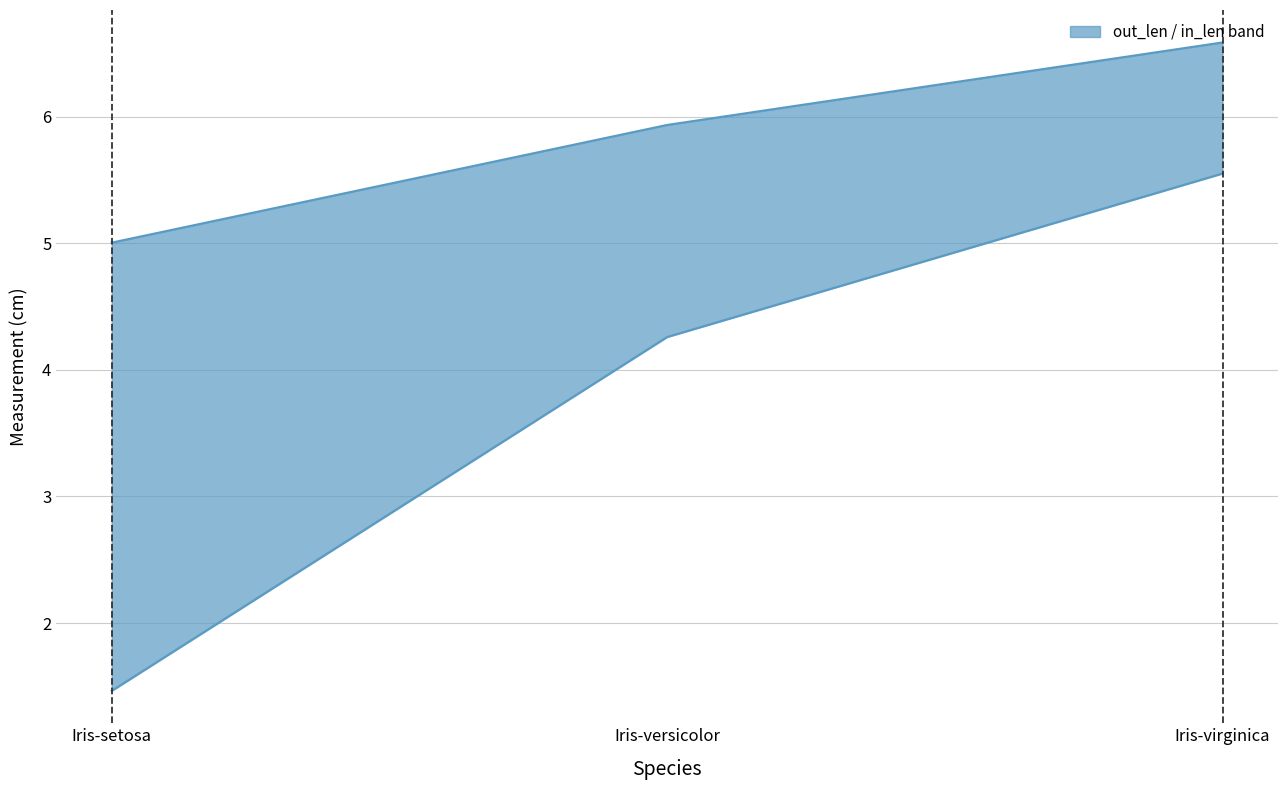

What is the sum of all in_len_mean values?

11.3